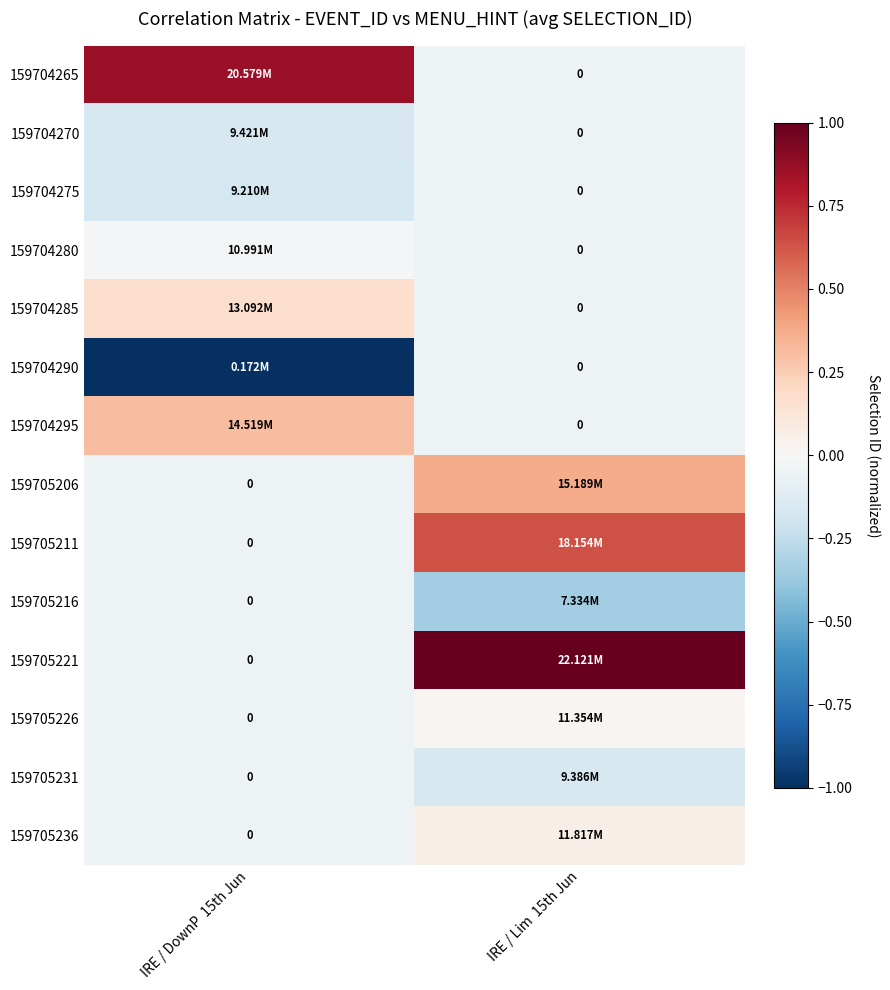

What is the minimum value shown in the chart?

-1.0